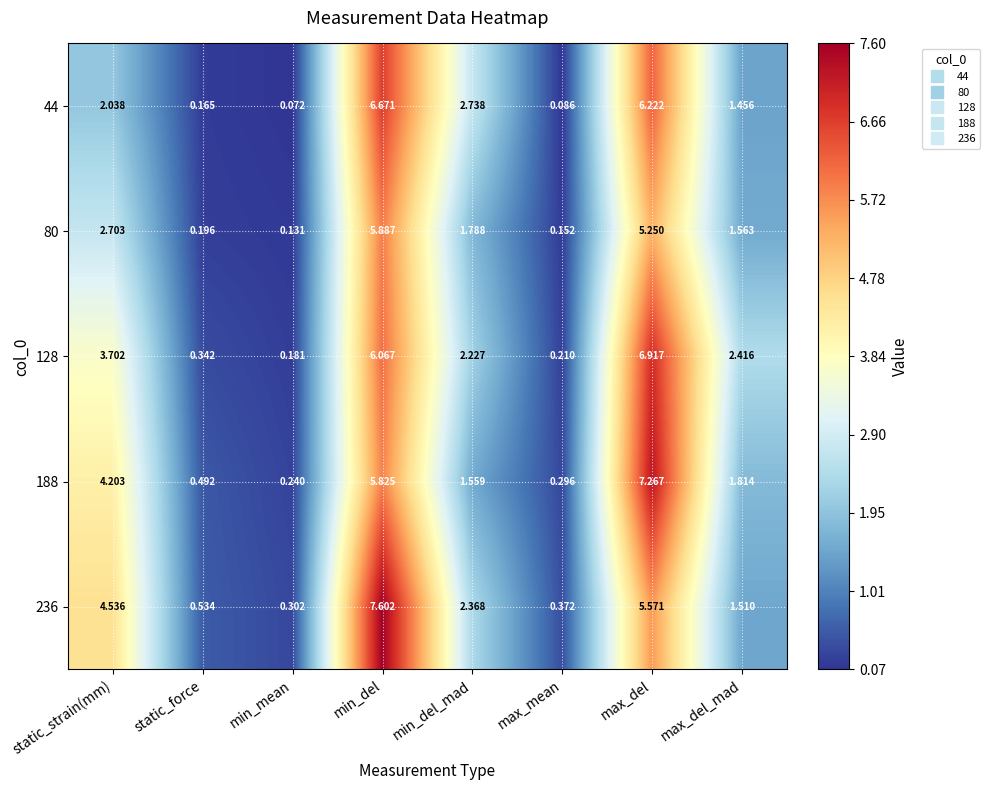

Rank the series at min_mean from highest to lowest value.

236, 188, 128, 80, 44